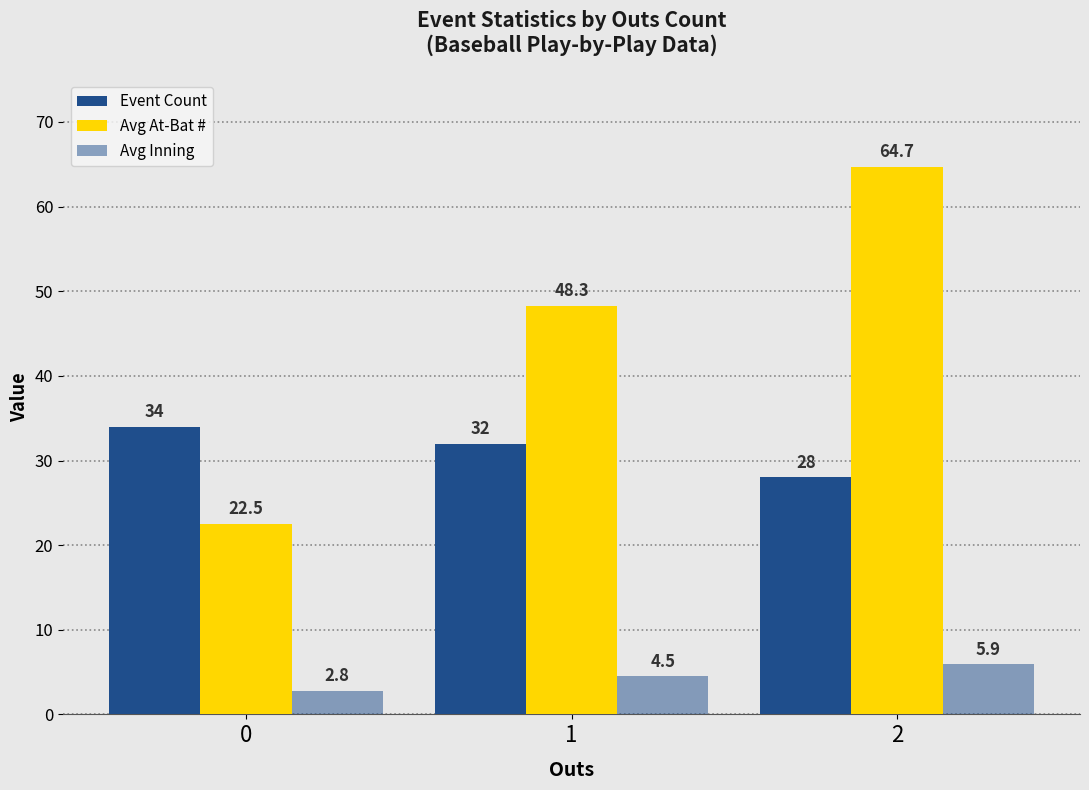

Are the bars horizontal?

No